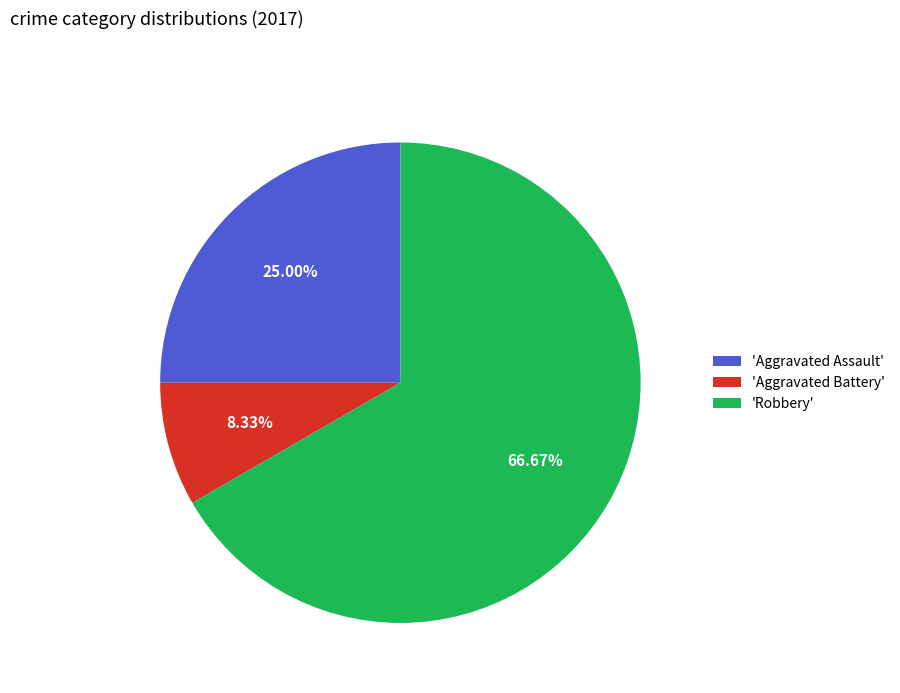

Combined, do 'Aggravated Assault' and 'Aggravated Battery' account for over 50%?

No